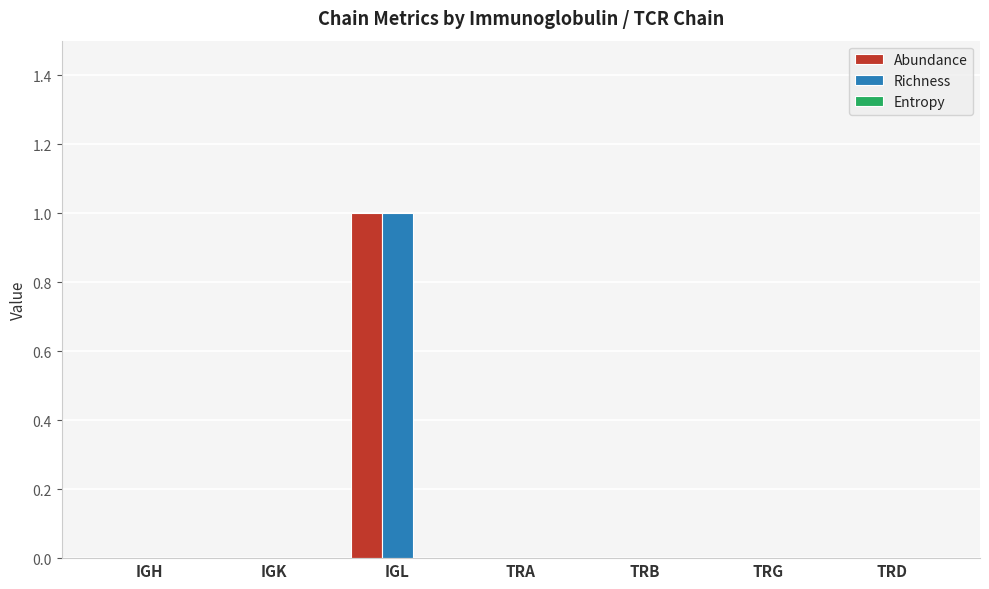

Is it true that Abundance equals 1 at TRB?

False